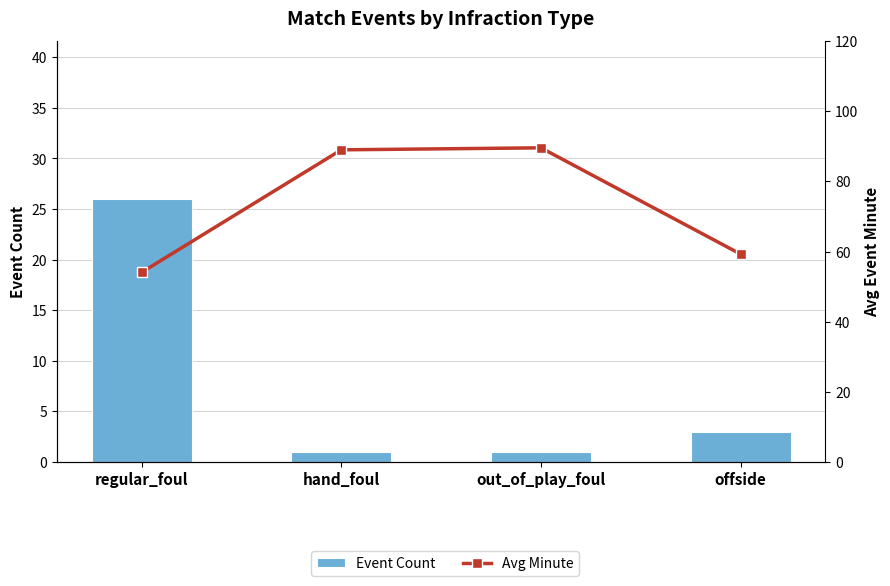

Is it true that Avg Minute equals 89.0 at hand_foul?

True